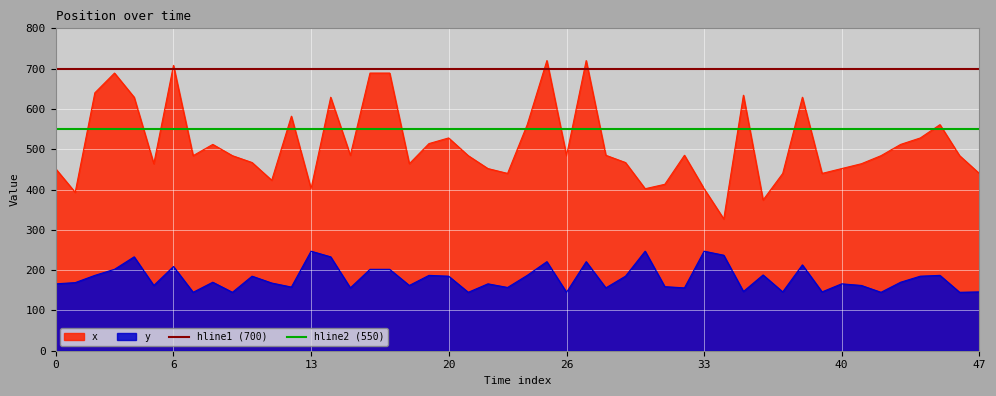

What is the lowest value of the y series?

145